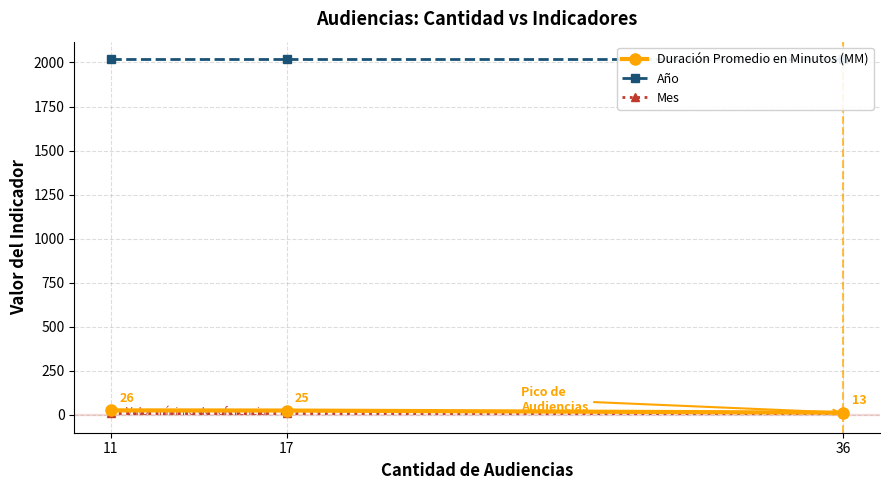

Rank the series at 36 from lowest to highest value.

Mes, Duración Promedio en Minutos (MM), Año